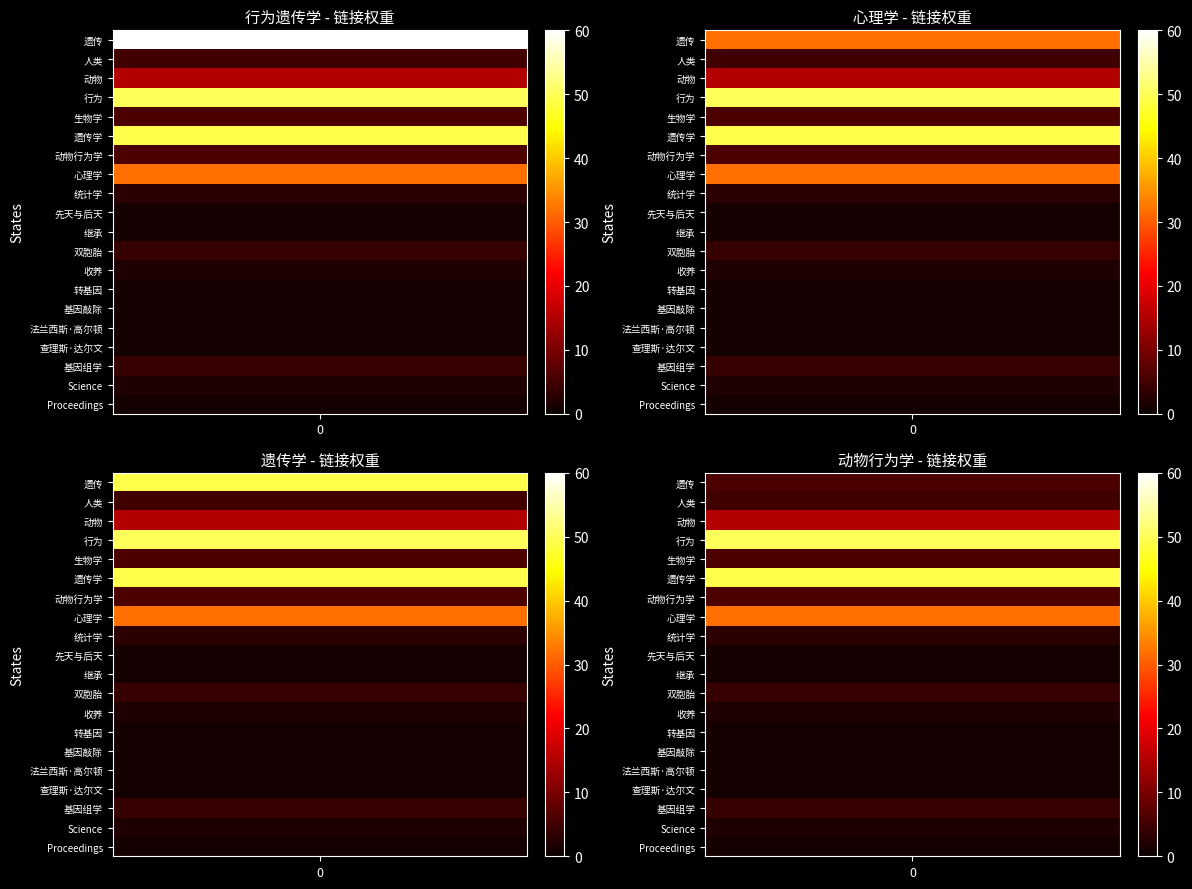

Which series has the largest total across all categories?

行为遗传学